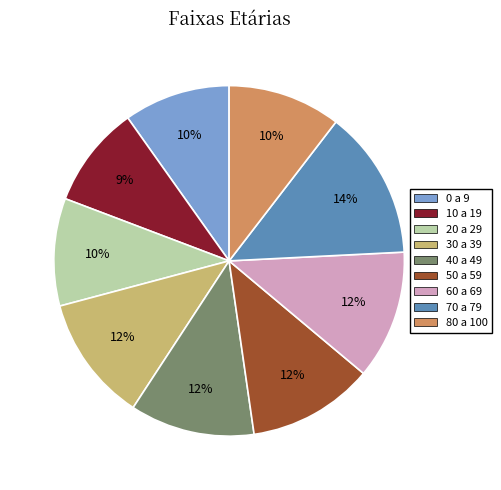

Combined, do 30 a 39 and 70 a 79 account for over 50%?

No